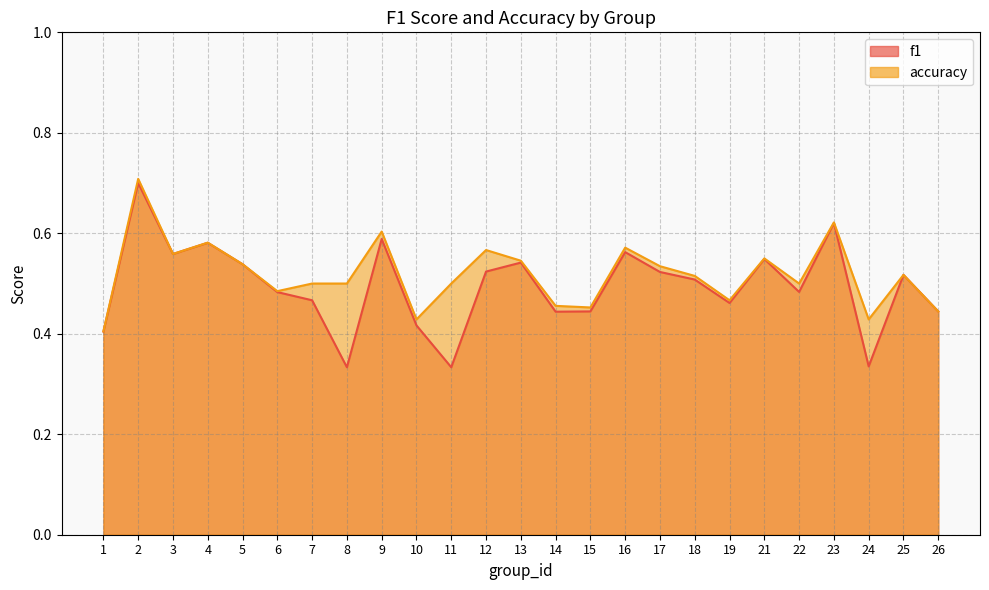

What are all the series names shown in the legend?

f1, accuracy